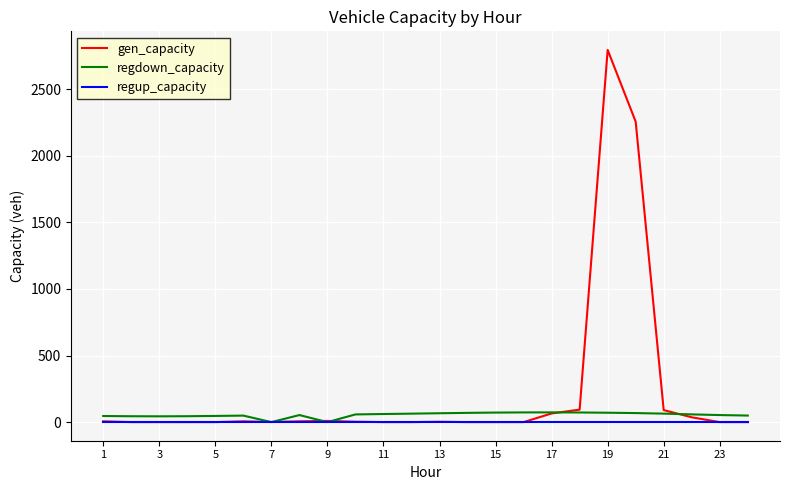

What is the greatest value displayed?

2794.7